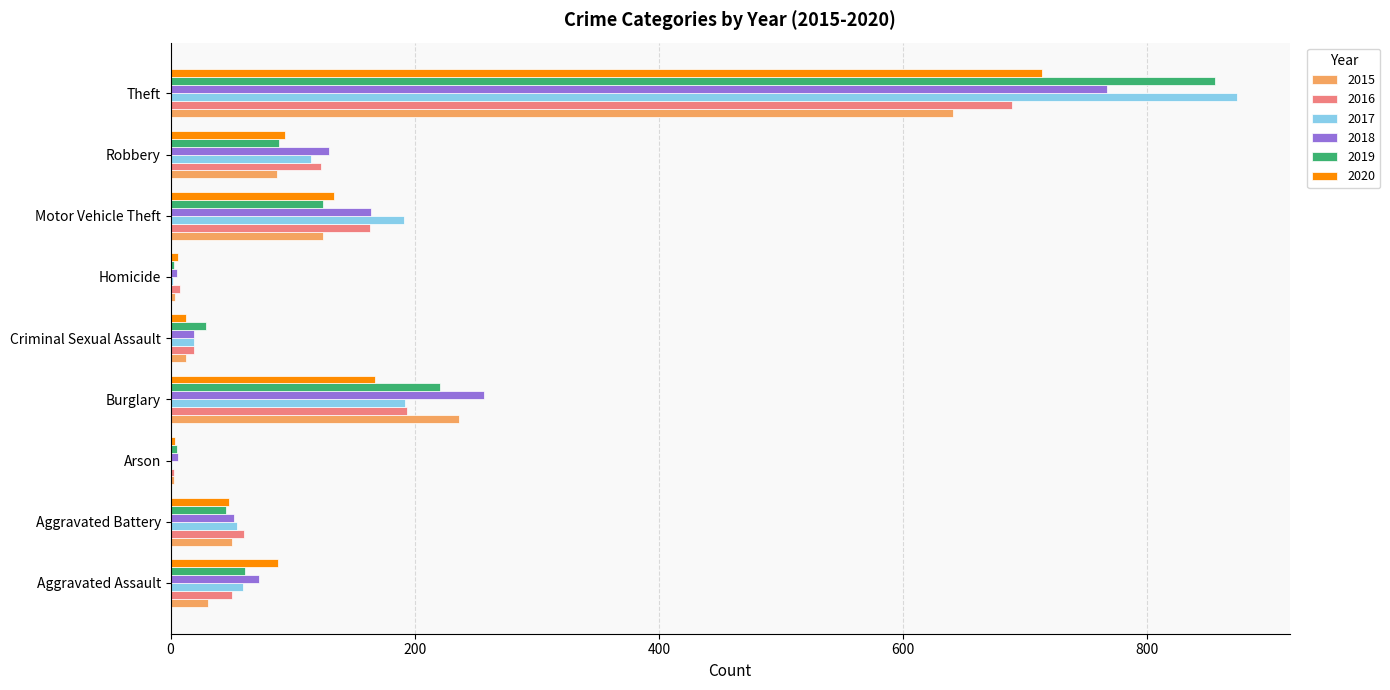

At which label does 2020 reach its peak?

Theft